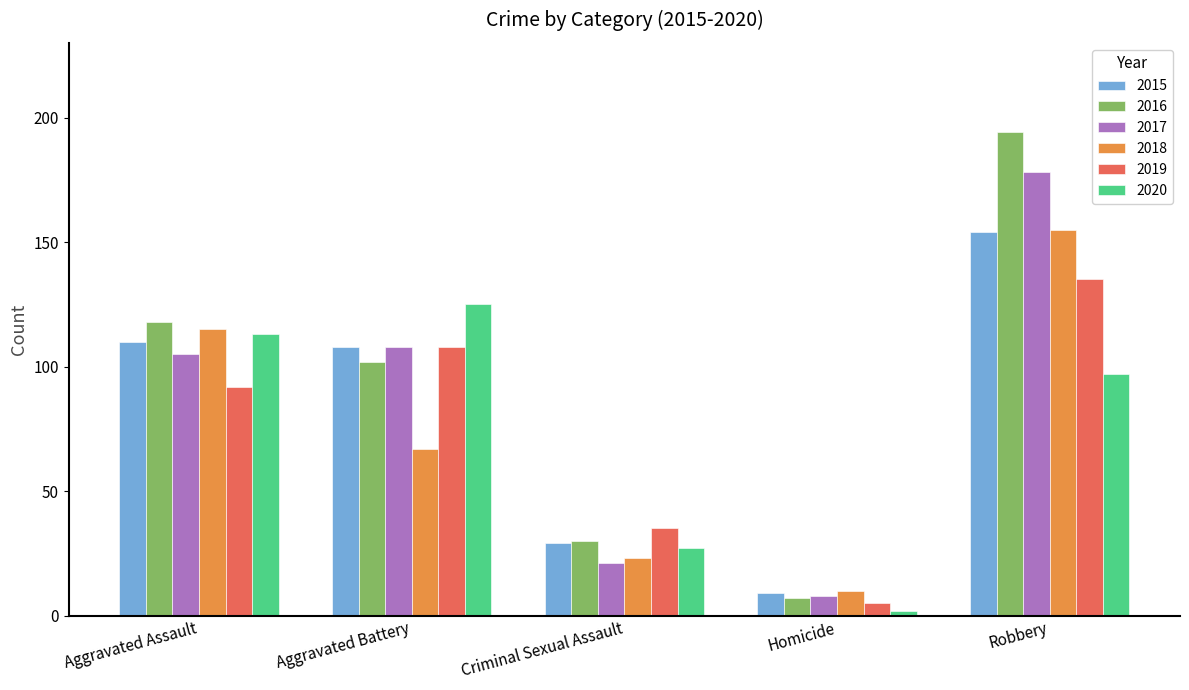

Between Aggravated Battery and Criminal Sexual Assault, which series saw the biggest shift?

2020